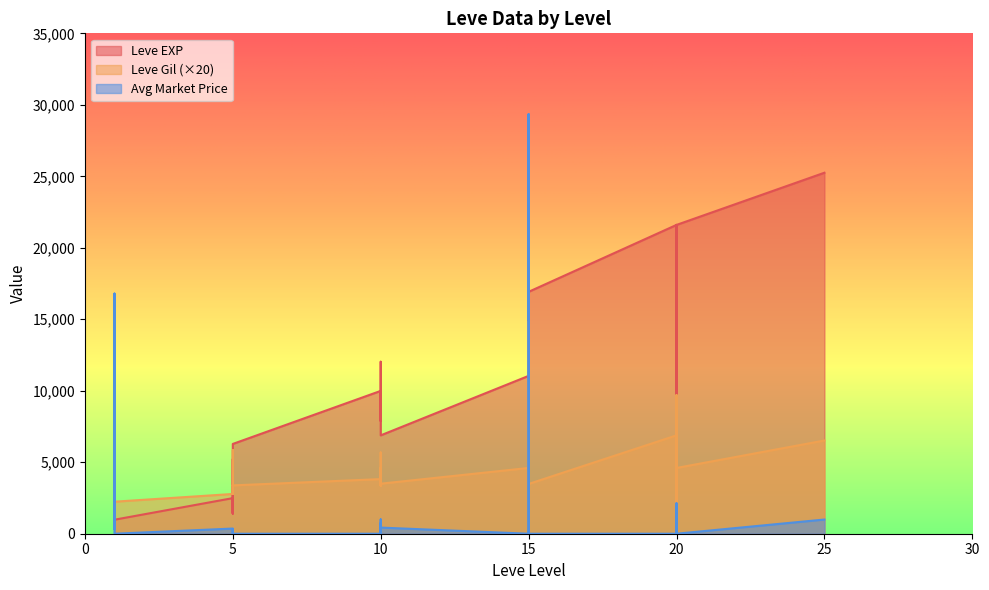

What is the value of the currentAveragePrice point at the 3rd from the left?

331.3